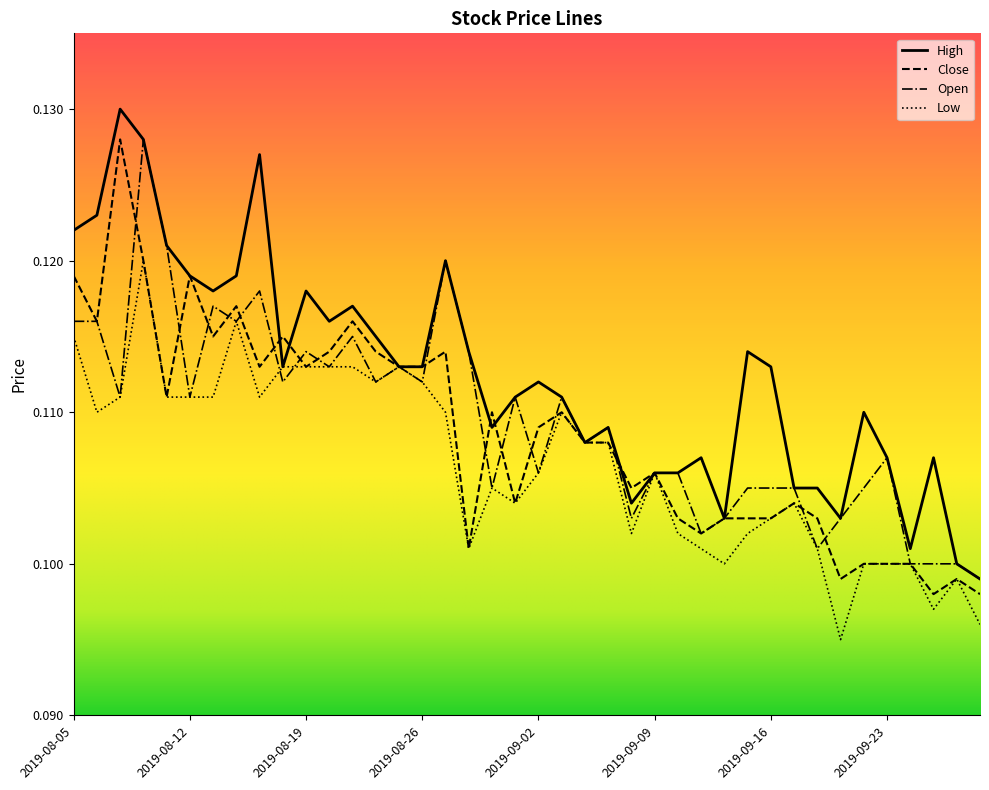

Which series has the largest total across all categories?

High